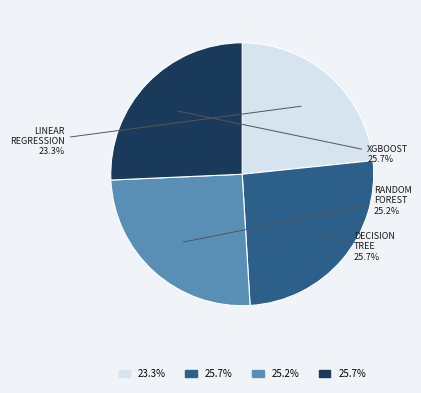

Does any single category account for the majority?

No